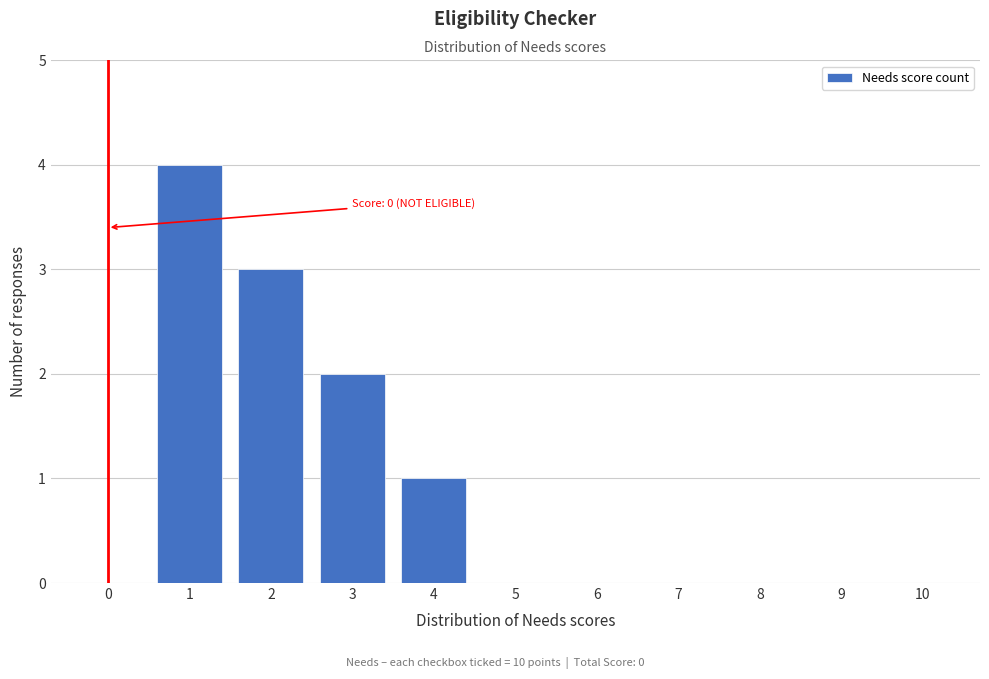

Reading left to right, what are all the values shown in this chart?

0=0	1=4	2=3	3=2	4=1	5=0	6=0	7=0	8=0	9=0	10=0